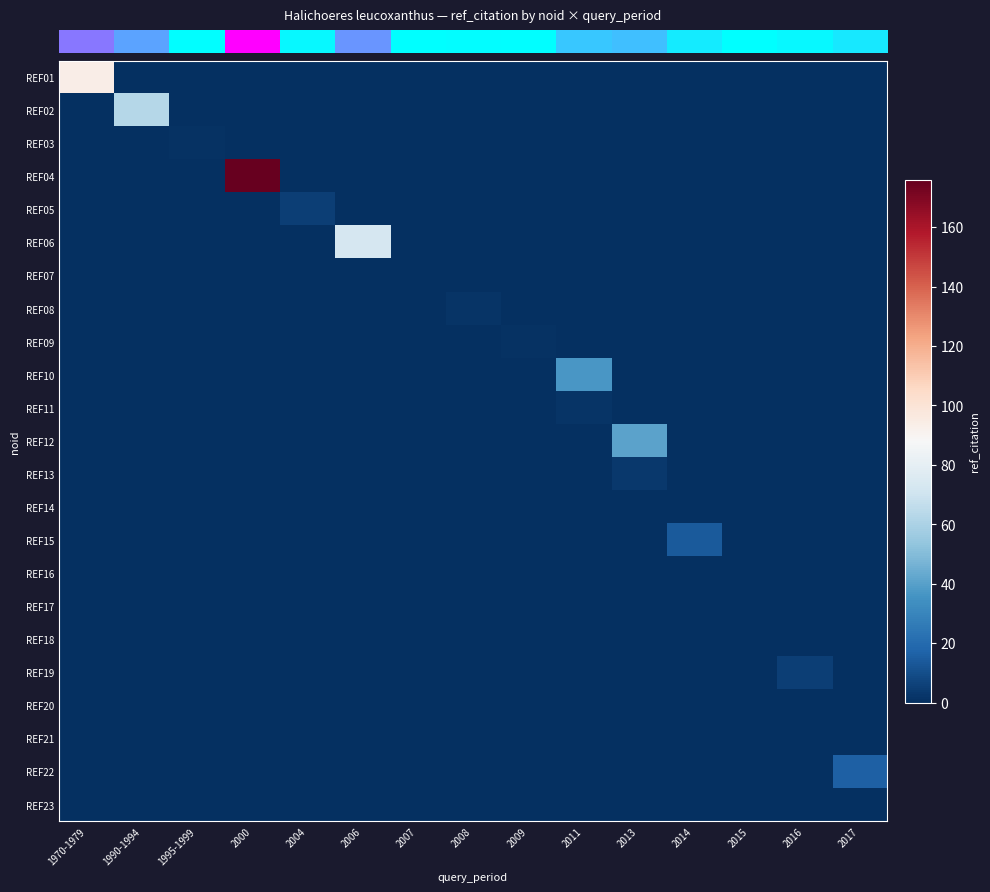

Reading right to left, extract all data points from this chart.

row_0: 2017=0	2016=0	2015=0	2014=0	2013=0	2011=0	2009=0	2008=0	2007=0	2006=0	2004=0	2000=0	1995-1999=0	1990-1994=0	1970-1979=94
row_1: 2017=0	2016=0	2015=0	2014=0	2013=0	2011=0	2009=0	2008=0	2007=0	2006=0	2004=0	2000=0	1995-1999=0	1990-1994=63	1970-1979=0
row_2: 2017=0	2016=0	2015=0	2014=0	2013=0	2011=0	2009=0	2008=0	2007=0	2006=0	2004=0	2000=0	1995-1999=1	1990-1994=0	1970-1979=0
row_3: 2017=0	2016=0	2015=0	2014=0	2013=0	2011=0	2009=0	2008=0	2007=0	2006=0	2004=0	2000=176	1995-1999=0	1990-1994=0	1970-1979=0
row_4: 2017=0	2016=0	2015=0	2014=0	2013=0	2011=0	2009=0	2008=0	2007=0	2006=0	2004=5	2000=0	1995-1999=0	1990-1994=0	1970-1979=0
row_5: 2017=0	2016=0	2015=0	2014=0	2013=0	2011=0	2009=0	2008=0	2007=0	2006=73	2004=0	2000=0	1995-1999=0	1990-1994=0	1970-1979=0
row_6: 2017=0	2016=0	2015=0	2014=0	2013=0	2011=0	2009=0	2008=0	2007=0	2006=0	2004=0	2000=0	1995-1999=0	1990-1994=0	1970-1979=0
row_7: 2017=0	2016=0	2015=0	2014=0	2013=0	2011=0	2009=0	2008=2	2007=0	2006=0	2004=0	2000=0	1995-1999=0	1990-1994=0	1970-1979=0
row_8: 2017=0	2016=0	2015=0	2014=0	2013=0	2011=0	2009=1	2008=0	2007=0	2006=0	2004=0	2000=0	1995-1999=0	1990-1994=0	1970-1979=0
row_9: 2017=0	2016=0	2015=0	2014=0	2013=0	2011=37	2009=0	2008=0	2007=0	2006=0	2004=0	2000=0	1995-1999=0	1990-1994=0	1970-1979=0
row_10: 2017=0	2016=0	2015=0	2014=0	2013=0	2011=2	2009=0	2008=0	2007=0	2006=0	2004=0	2000=0	1995-1999=0	1990-1994=0	1970-1979=0
row_11: 2017=0	2016=0	2015=0	2014=0	2013=41	2011=0	2009=0	2008=0	2007=0	2006=0	2004=0	2000=0	1995-1999=0	1990-1994=0	1970-1979=0
row_12: 2017=0	2016=0	2015=0	2014=0	2013=3	2011=0	2009=0	2008=0	2007=0	2006=0	2004=0	2000=0	1995-1999=0	1990-1994=0	1970-1979=0
row_13: 2017=0	2016=0	2015=0	2014=0	2013=0	2011=0	2009=0	2008=0	2007=0	2006=0	2004=0	2000=0	1995-1999=0	1990-1994=0	1970-1979=0
row_14: 2017=0	2016=0	2015=0	2014=14	2013=0	2011=0	2009=0	2008=0	2007=0	2006=0	2004=0	2000=0	1995-1999=0	1990-1994=0	1970-1979=0
row_15: 2017=0	2016=0	2015=0	2014=0	2013=0	2011=0	2009=0	2008=0	2007=0	2006=0	2004=0	2000=0	1995-1999=0	1990-1994=0	1970-1979=0
row_16: 2017=0	2016=0	2015=0	2014=0	2013=0	2011=0	2009=0	2008=0	2007=0	2006=0	2004=0	2000=0	1995-1999=0	1990-1994=0	1970-1979=0
row_17: 2017=0	2016=0	2015=0	2014=0	2013=0	2011=0	2009=0	2008=0	2007=0	2006=0	2004=0	2000=0	1995-1999=0	1990-1994=0	1970-1979=0
row_18: 2017=0	2016=5	2015=0	2014=0	2013=0	2011=0	2009=0	2008=0	2007=0	2006=0	2004=0	2000=0	1995-1999=0	1990-1994=0	1970-1979=0
row_19: 2017=0	2016=0	2015=0	2014=0	2013=0	2011=0	2009=0	2008=0	2007=0	2006=0	2004=0	2000=0	1995-1999=0	1990-1994=0	1970-1979=0
row_20: 2017=0	2016=0	2015=0	2014=0	2013=0	2011=0	2009=0	2008=0	2007=0	2006=0	2004=0	2000=0	1995-1999=0	1990-1994=0	1970-1979=0
row_21: 2017=16	2016=0	2015=0	2014=0	2013=0	2011=0	2009=0	2008=0	2007=0	2006=0	2004=0	2000=0	1995-1999=0	1990-1994=0	1970-1979=0
row_22: 2017=0	2016=0	2015=0	2014=0	2013=0	2011=0	2009=0	2008=0	2007=0	2006=0	2004=0	2000=0	1995-1999=0	1990-1994=0	1970-1979=0